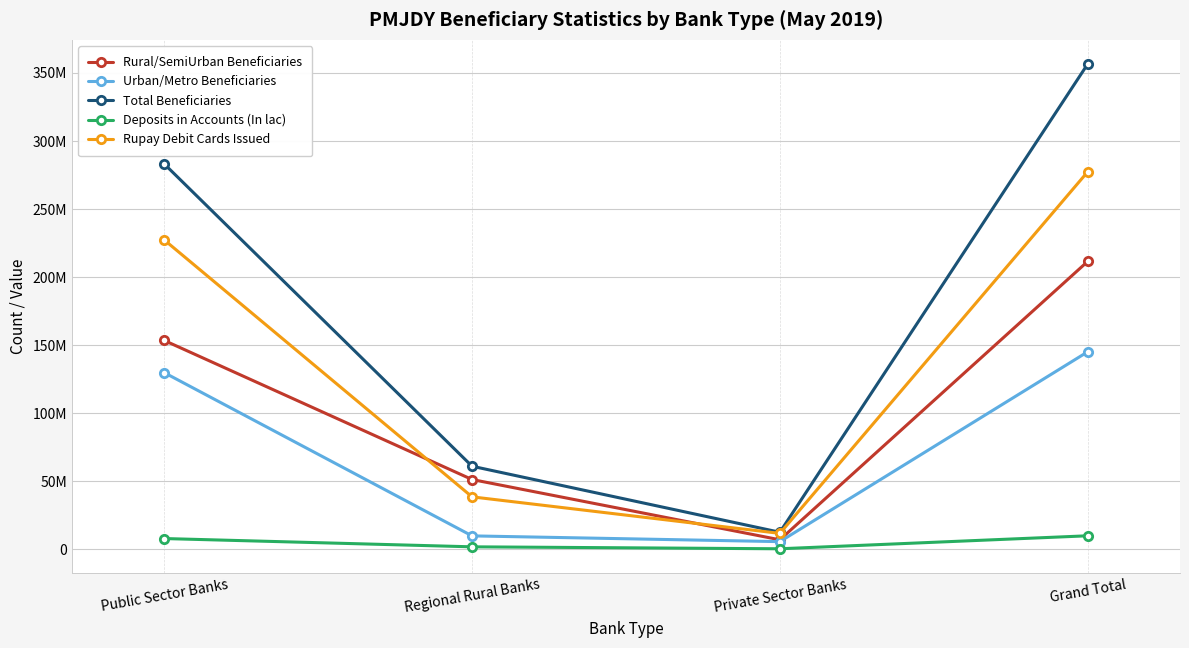

What is the value of the Total Beneficiaries point at the 3rd from the left?

12436598.0